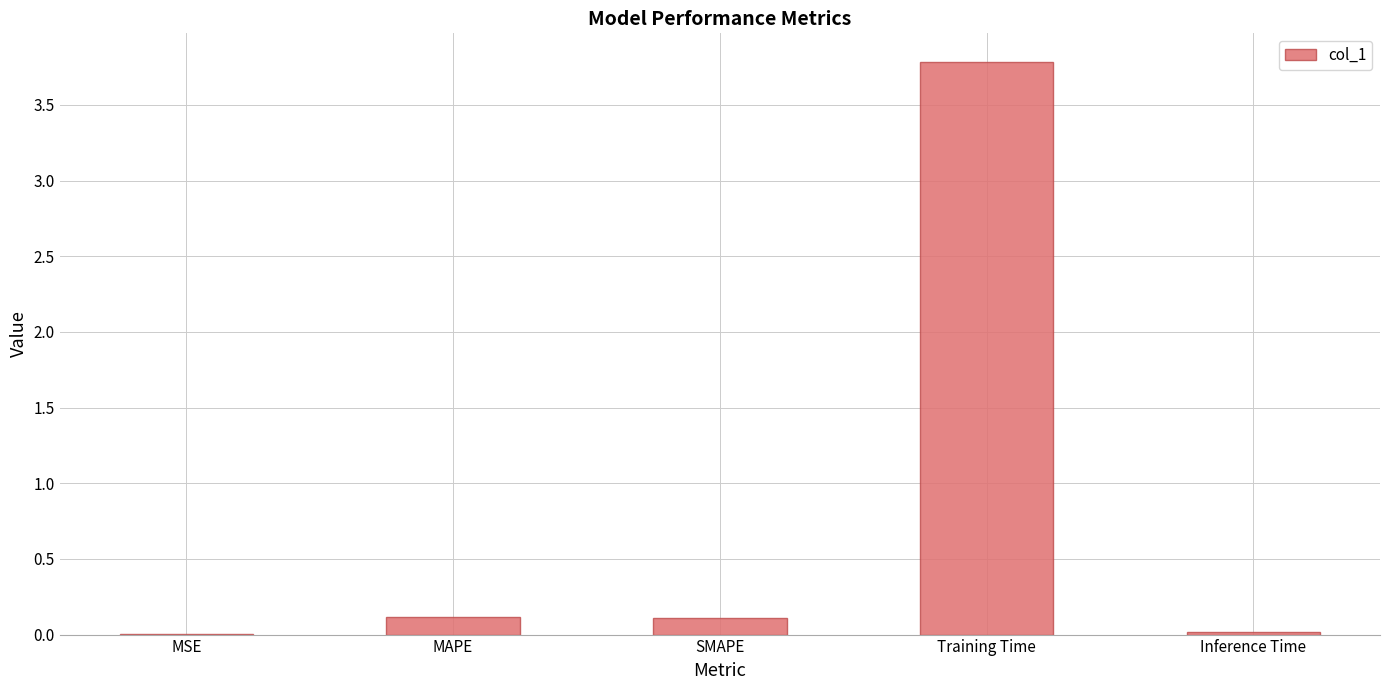

True or false: the data shows 0.0 at Inference Time.

True